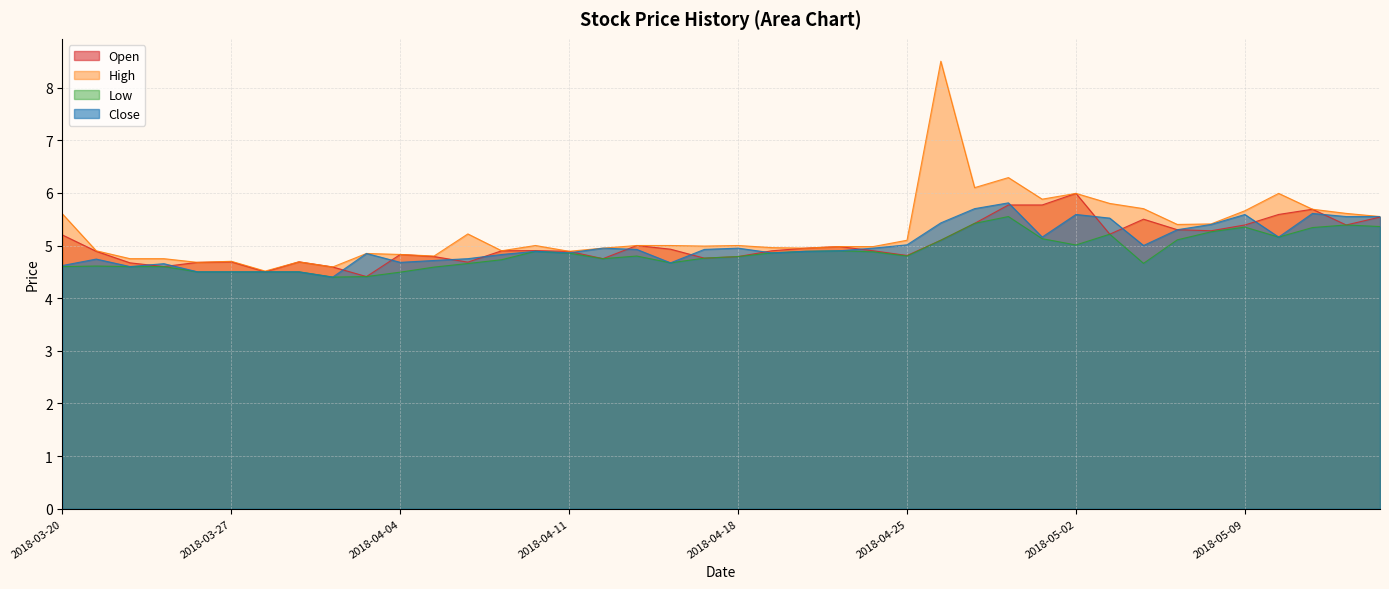

How many lines are shown in the chart?

4